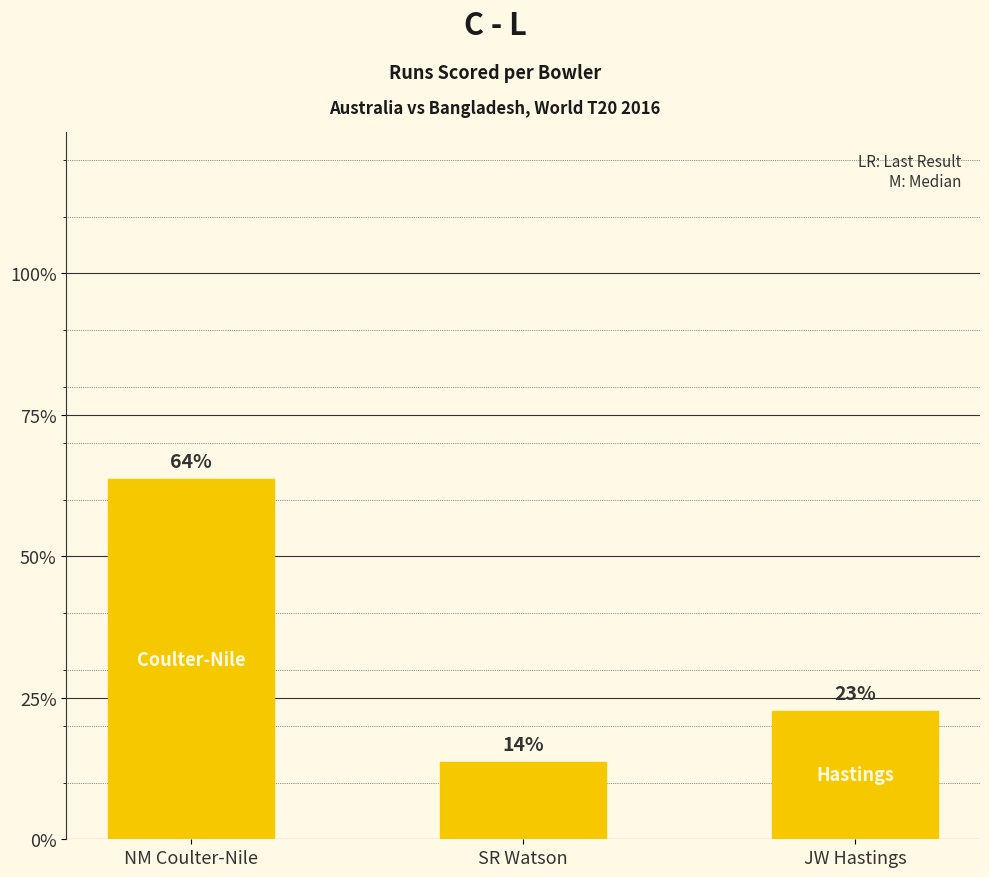

What is the label of the 3rd bar from the right?

NM Coulter-Nile